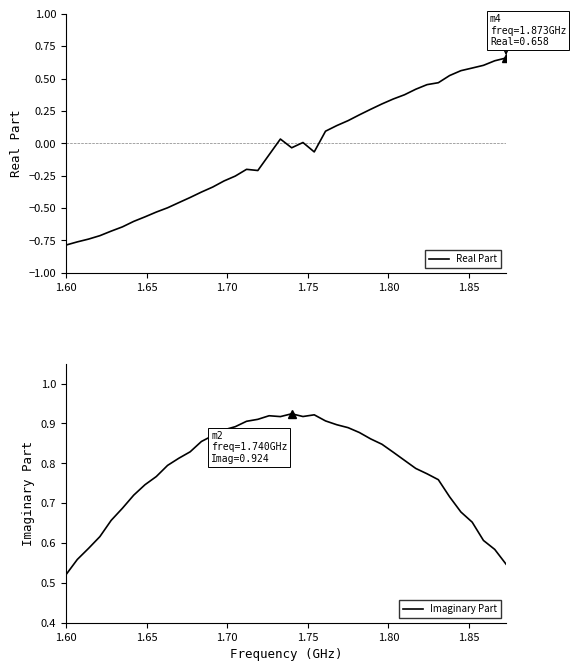

How many categories are shown in the chart?

40